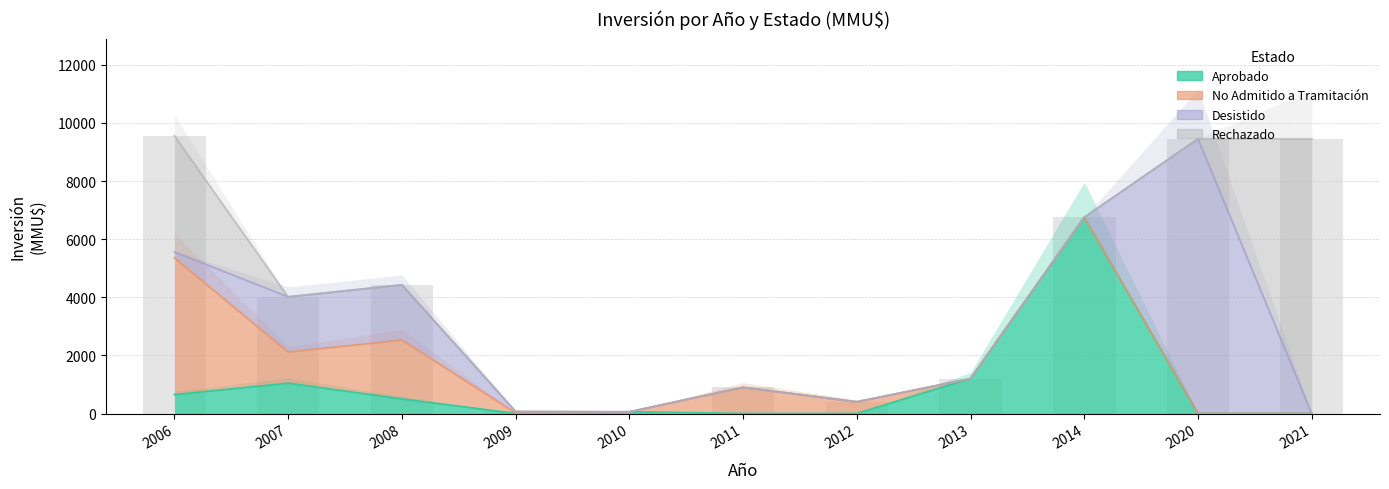

Does the chart contain any negative values?

No